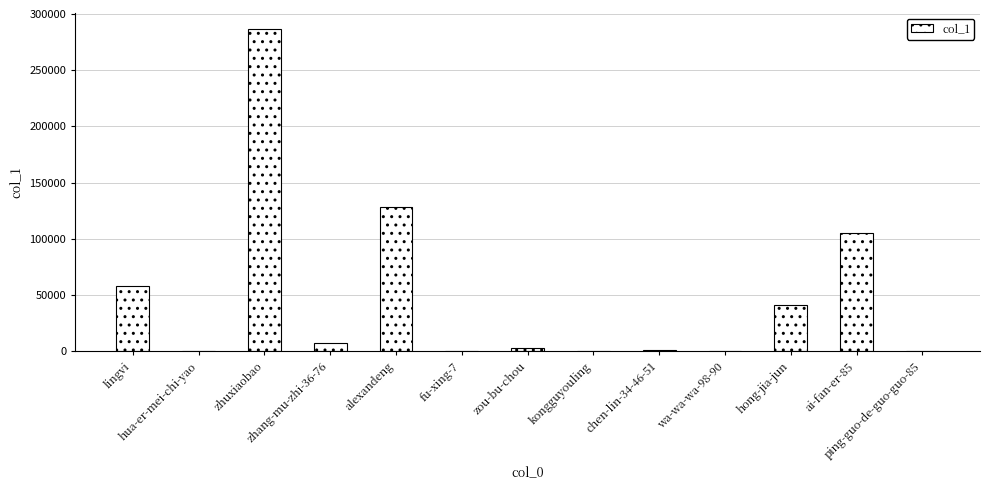

At which label is the value closest to 143308?

alexandeng